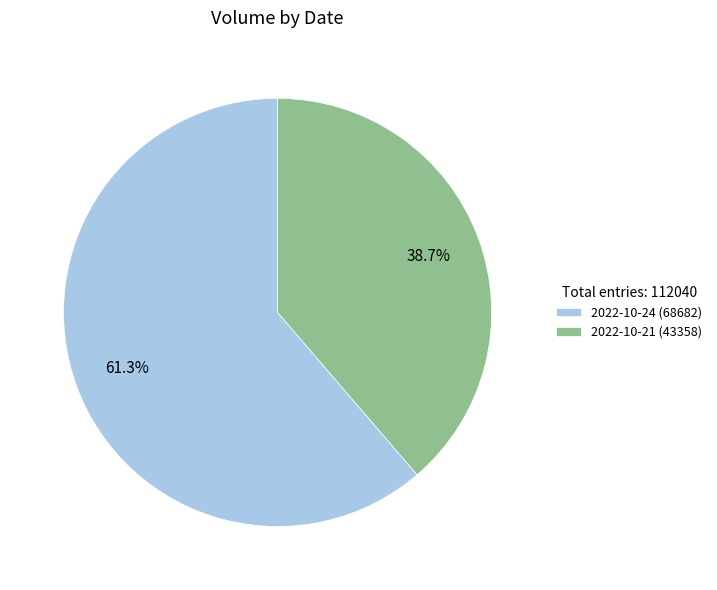

How many segments does this pie chart have?

2